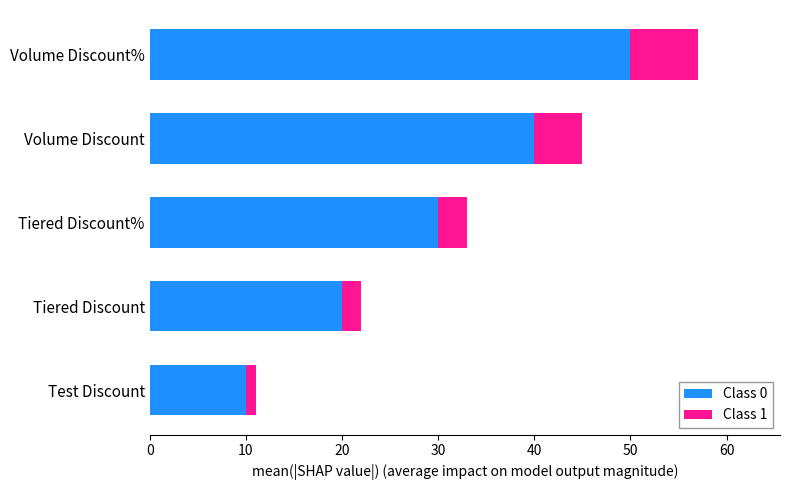

What is the average value of the Class 0 series?

30